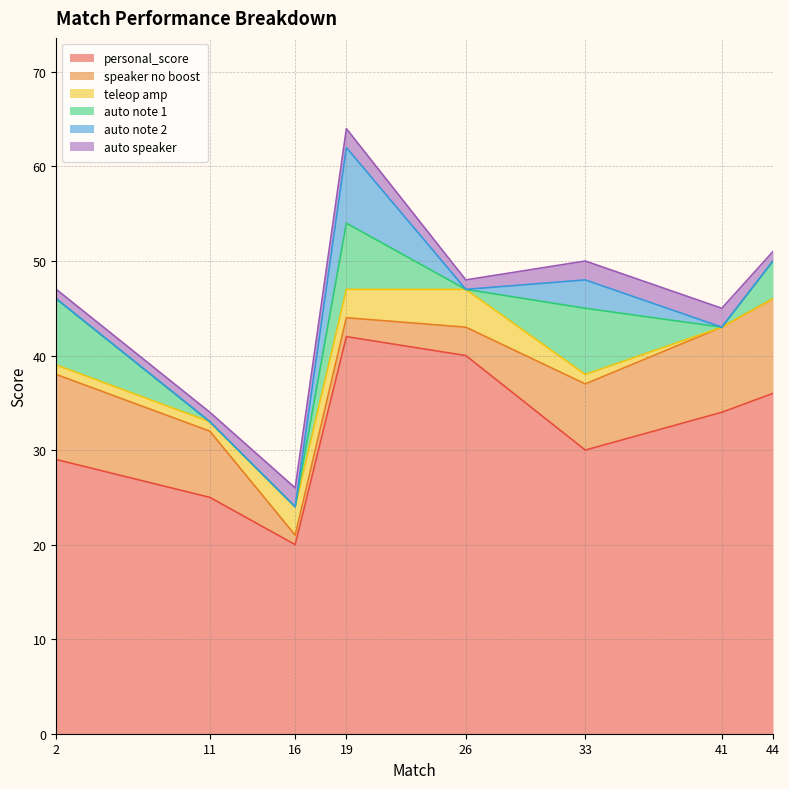

Count the auto note 2 values in the range 0 to 3.

7